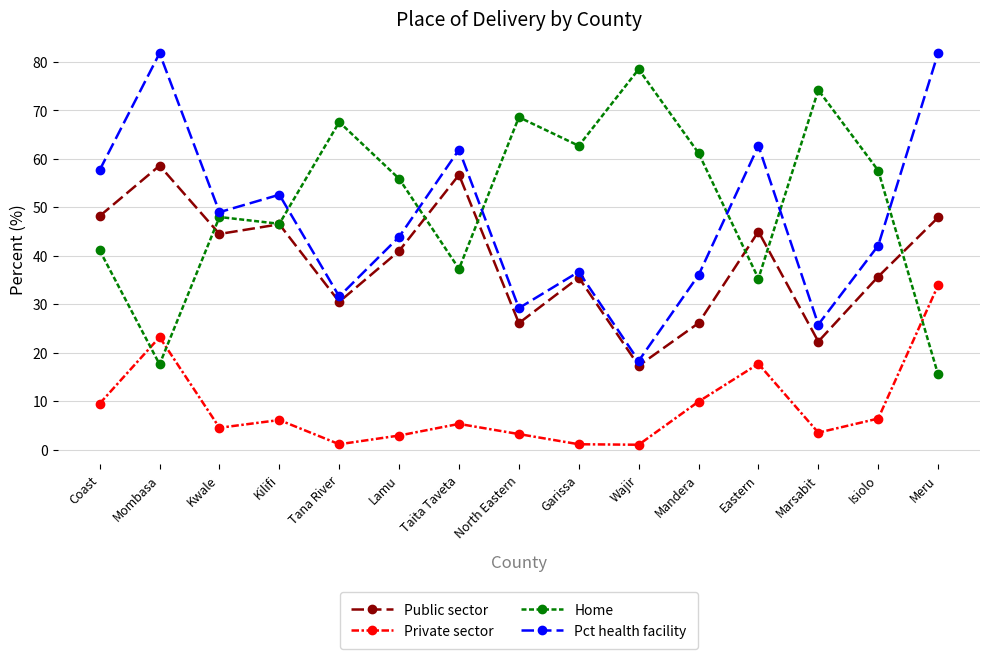

What is the label of the 10th point from the right?

Lamu